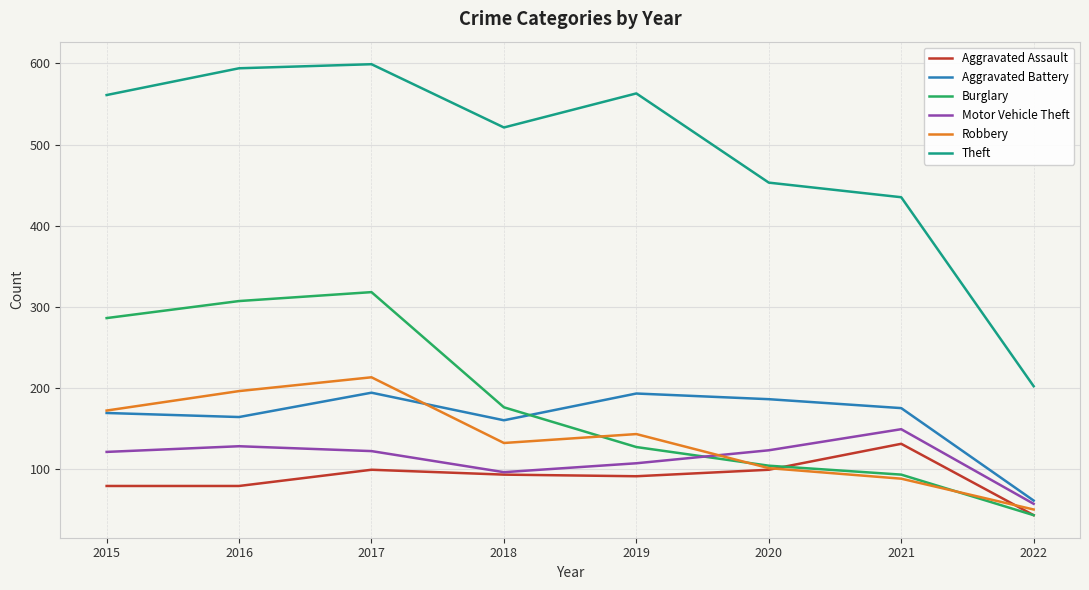

Which series has the largest range (max minus min)?

Theft